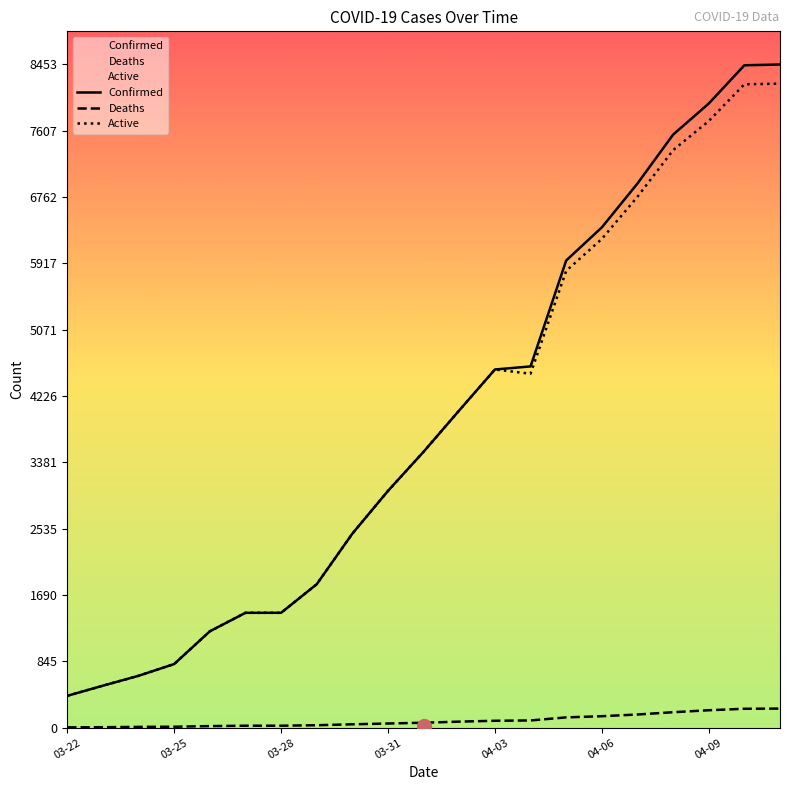

What is the total value across all series at 03-25?

1637